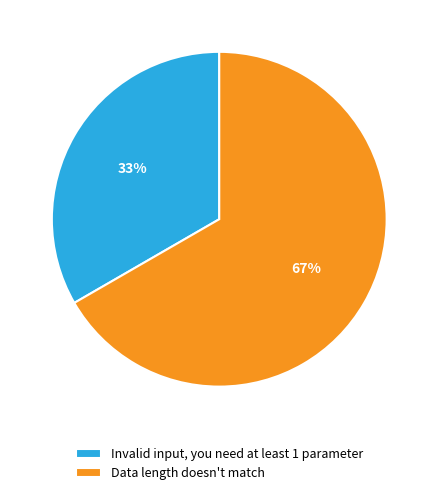

Is it true that Invalid input, you need at least 1 parameter is 44% of the pie?

False